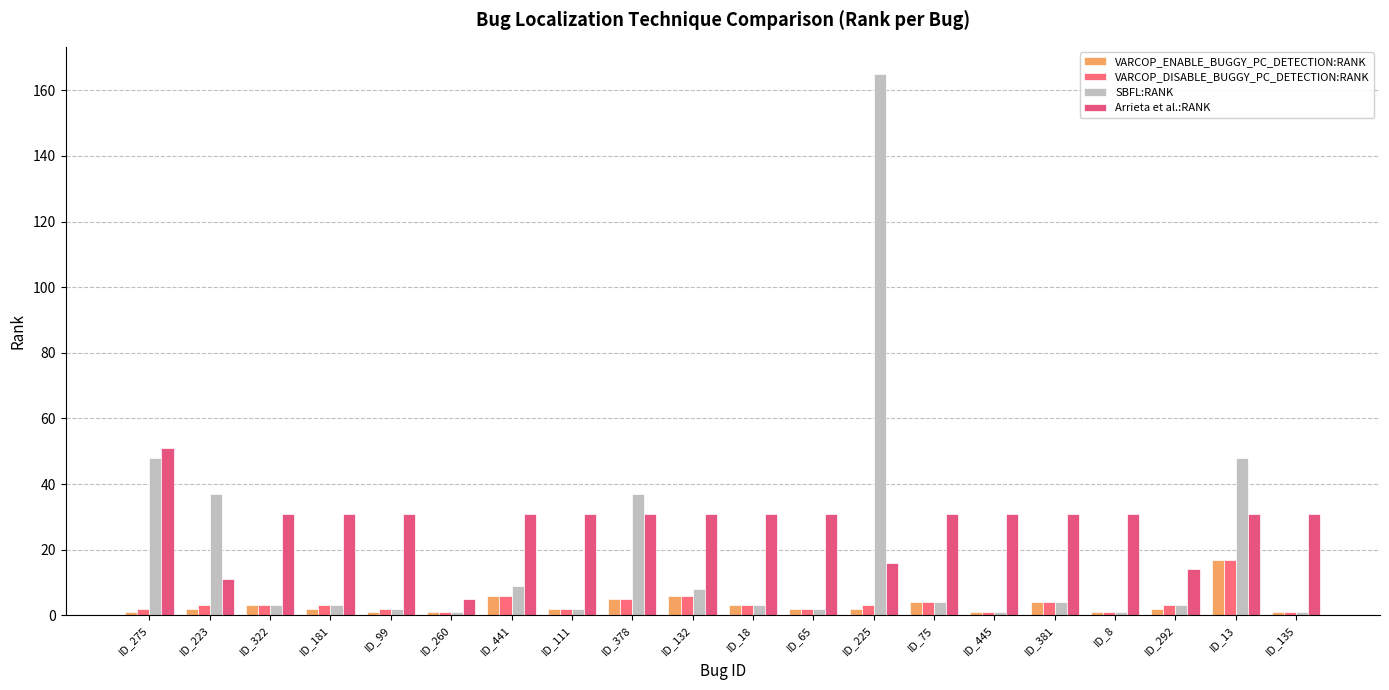

The value of VARCOP_ENABLE_BUGGY_PC_DETECTION:RANK at ID_225 is 2. True or false?

True